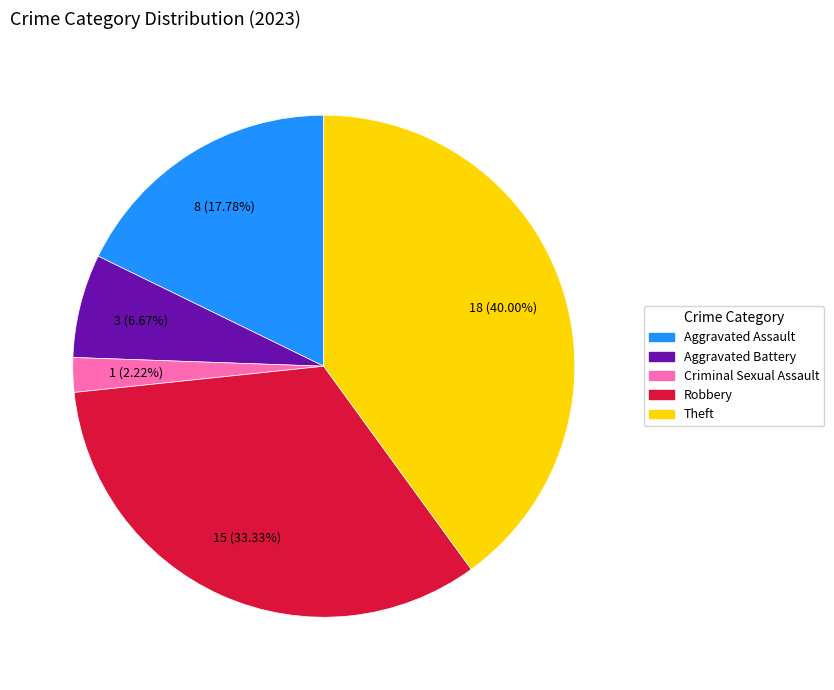

To the nearest percent, what percentage of the pie is Robbery?

33%